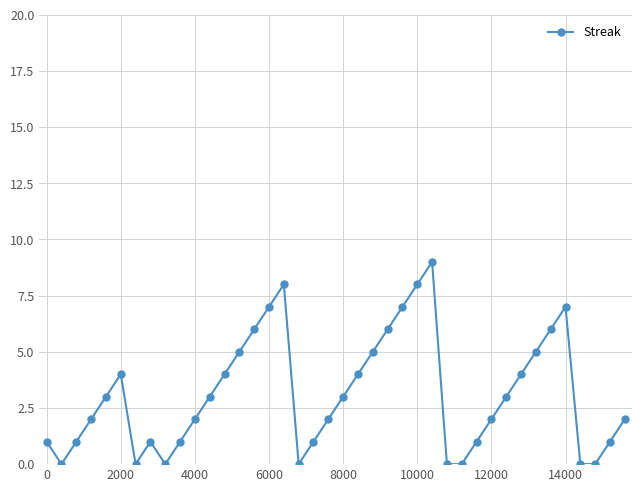

What is the value of the 26th point from the left?

8